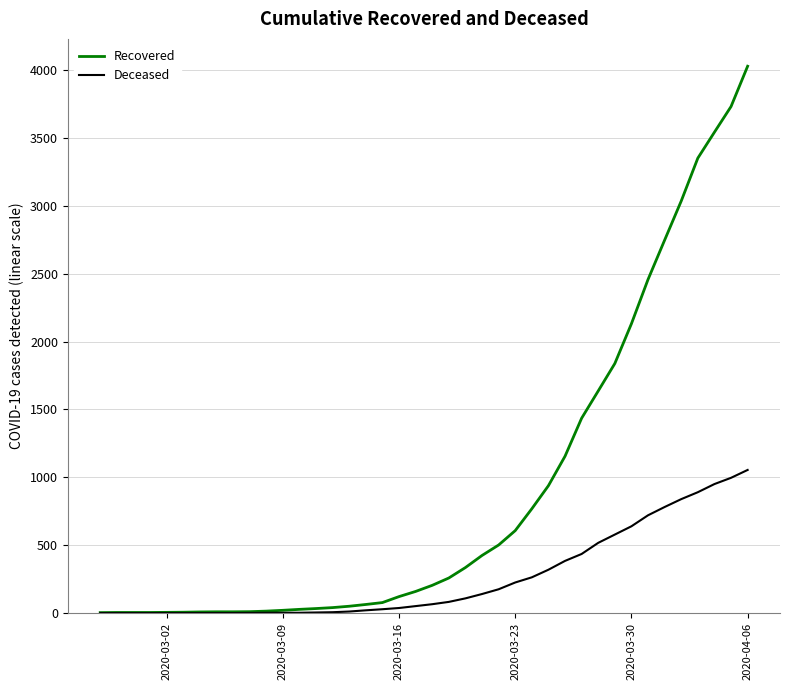

What is the maximum value shown in the chart?

4028